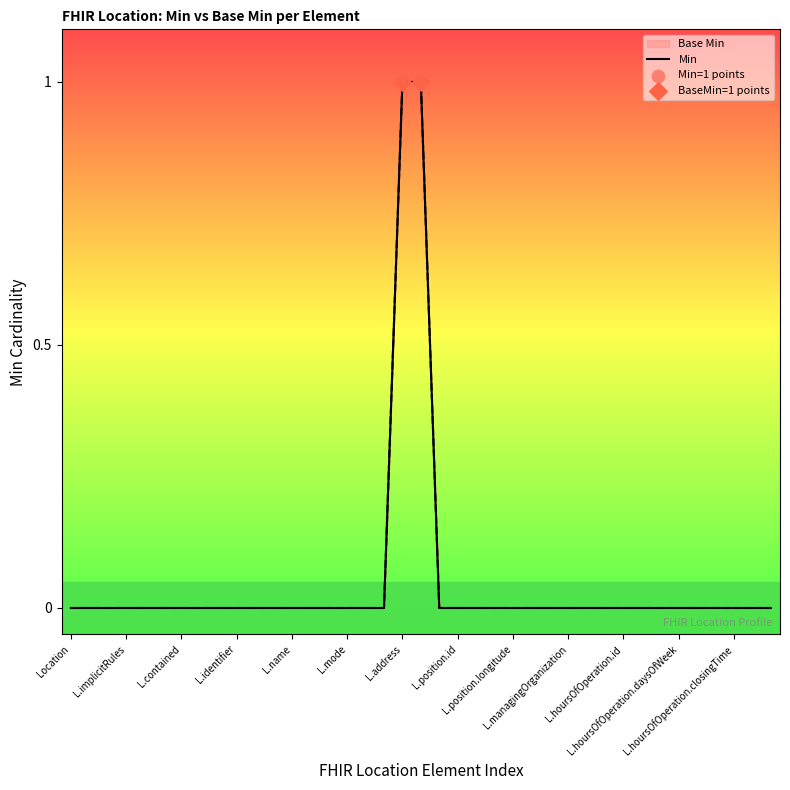

At which category is the sum across all series the highest?

L.address